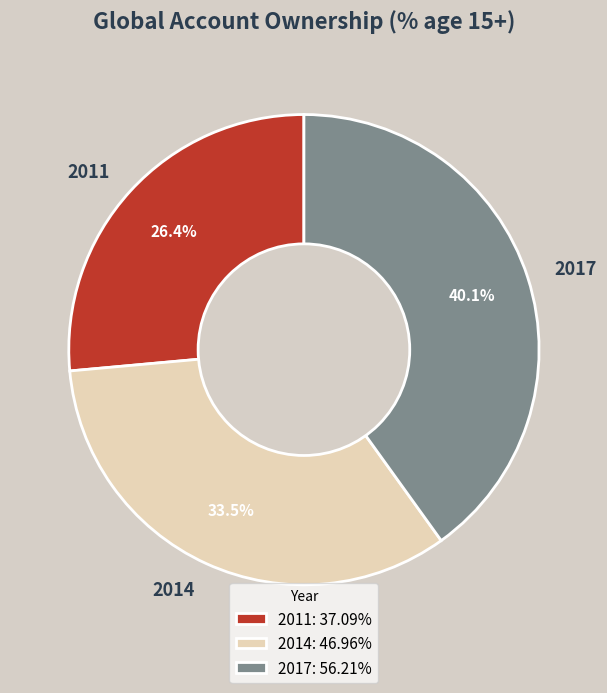

True or false: 2014 accounts for 48% of the total.

False